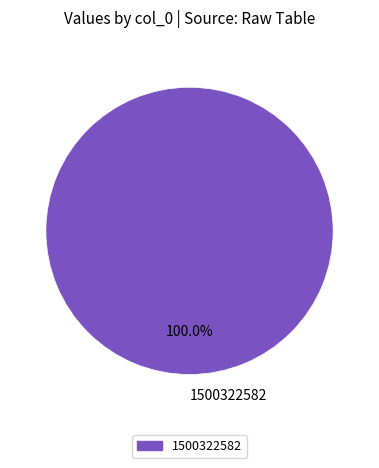

Rank the categories by value from highest to lowest.

1500322582